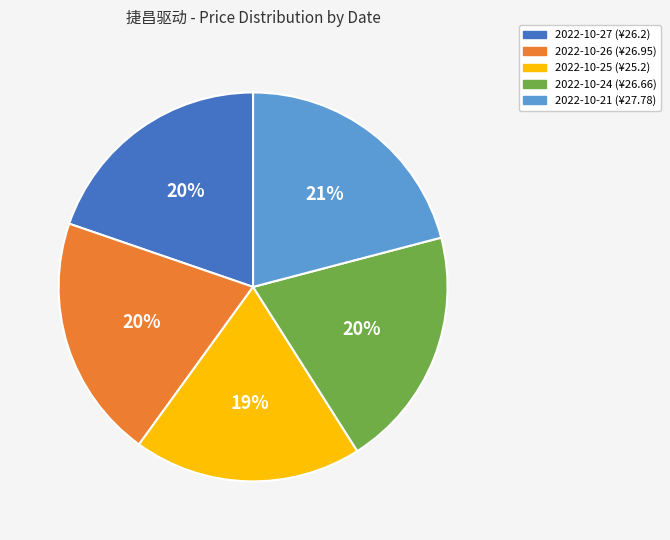

True or false: 2022-10-25 accounts for 19% of the total.

True